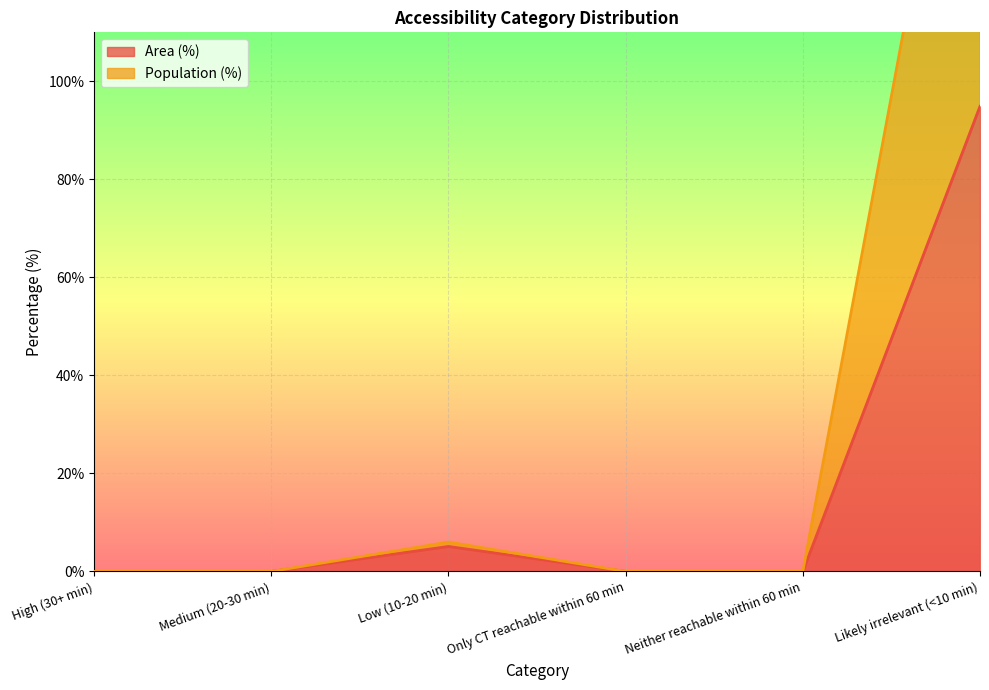

What is the maximum value for Area (%)?

94.9